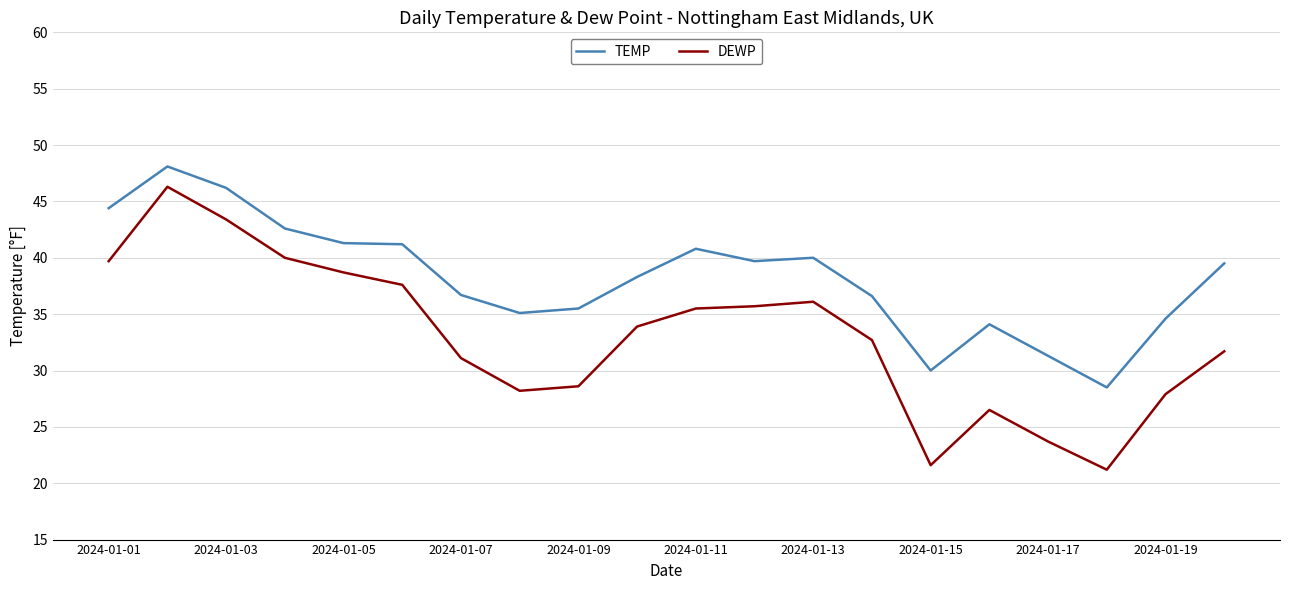

What is the lowest value of the TEMP series?

28.5